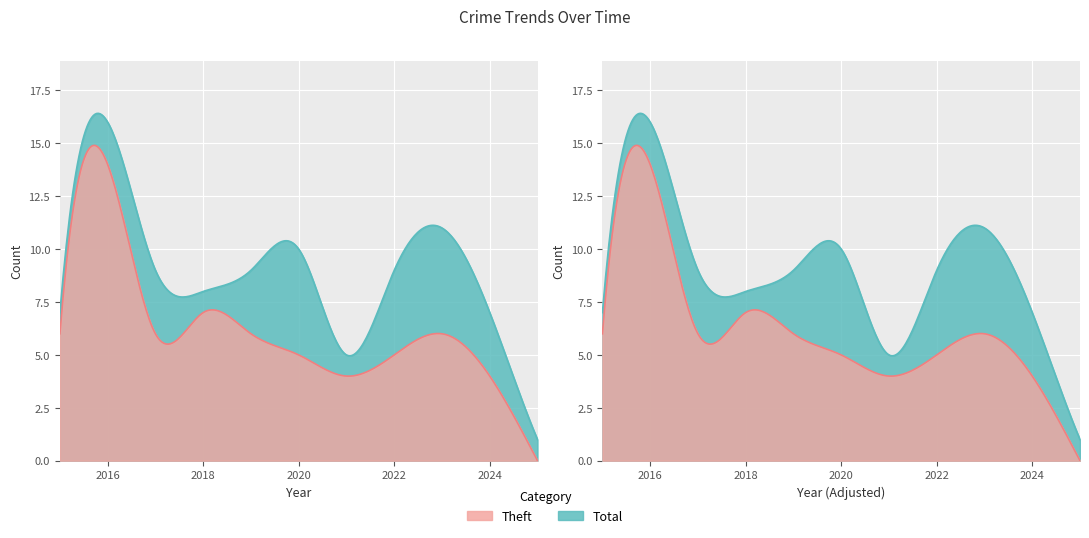

Which series has the widest spread of values?

Total